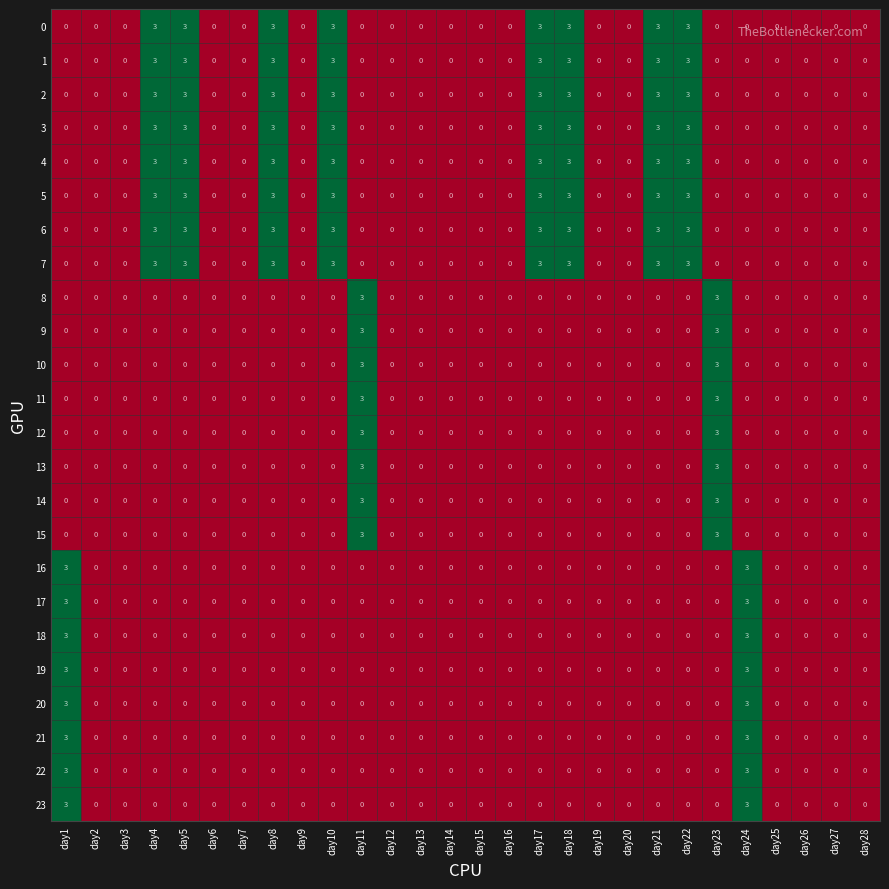

Is it true that 10 equals 0 at day3?

True